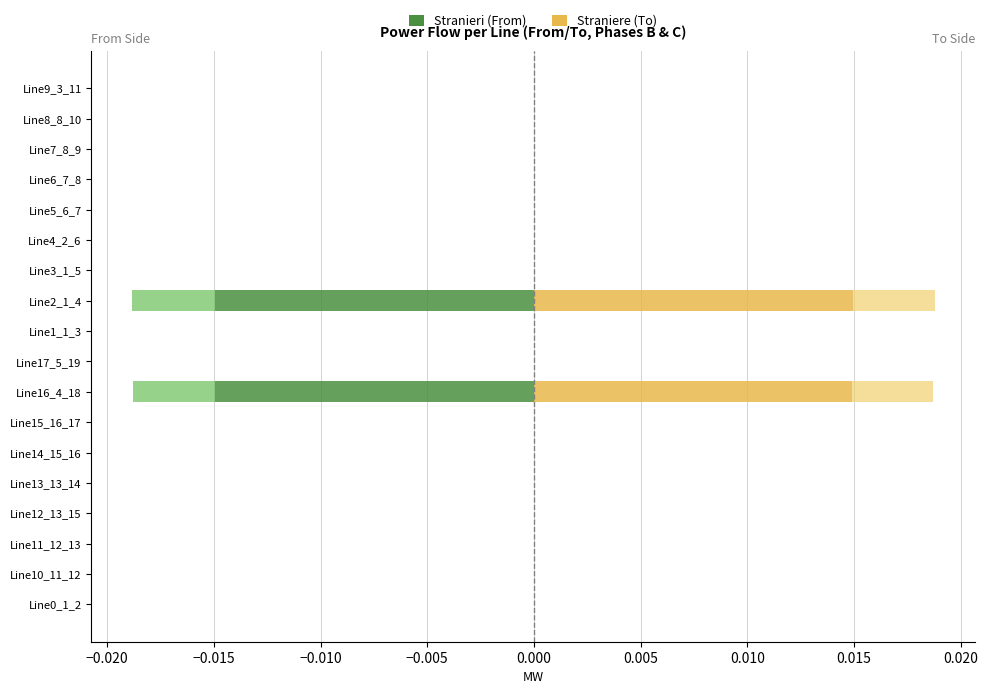

How many positive values does the Phase C To (right) series have?

2